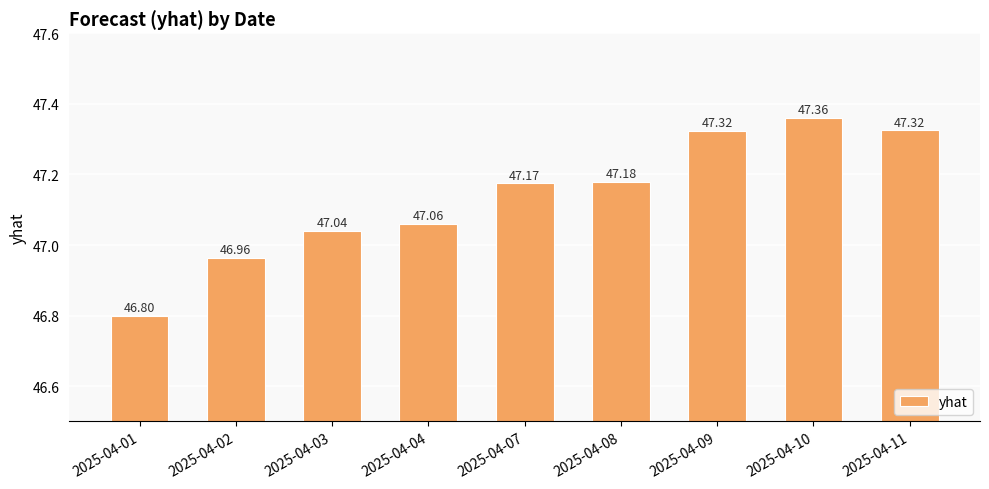

What is the sum of the values at 2025-04-03 and 2025-04-11?

94.4